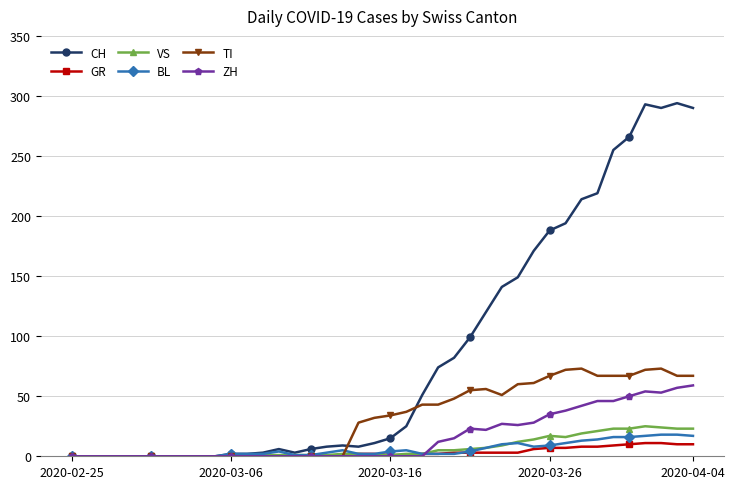

Which series has the widest spread of values?

CH